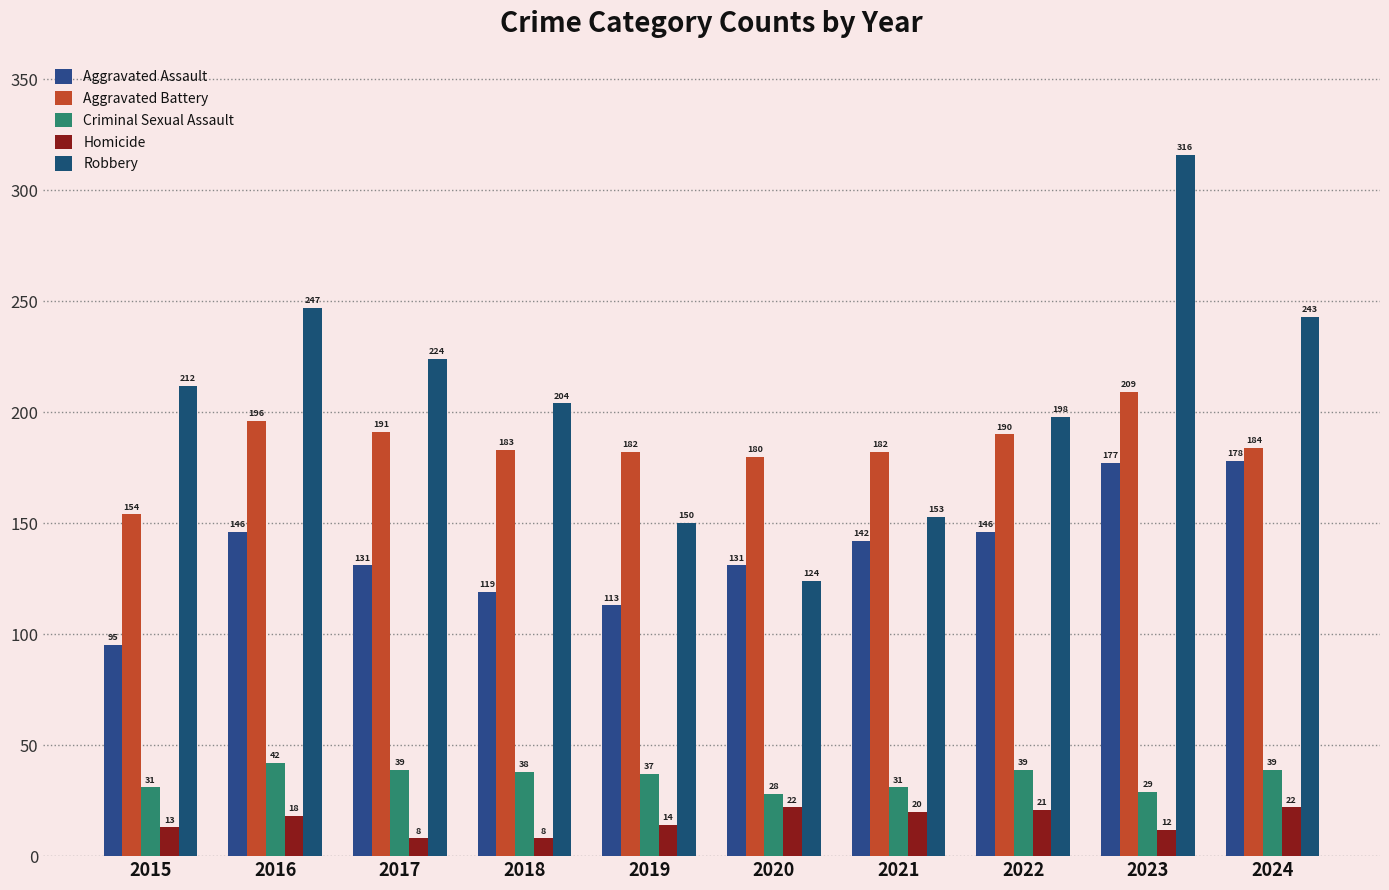

How many data points does each series have?

10